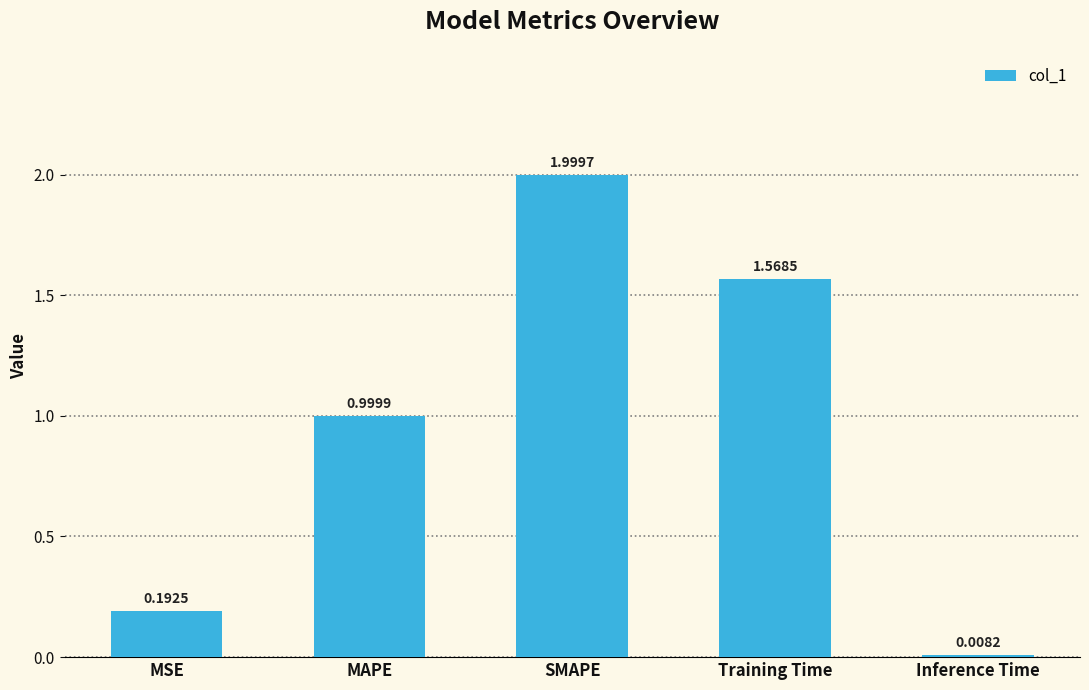

What is the change in value from SMAPE to Inference Time?

-2.0